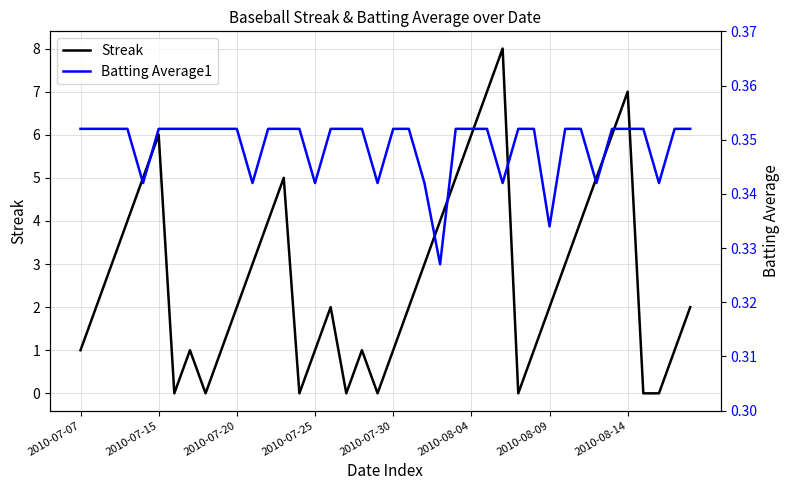

Count the Batting Average1 values in the range 0 to 1.

40